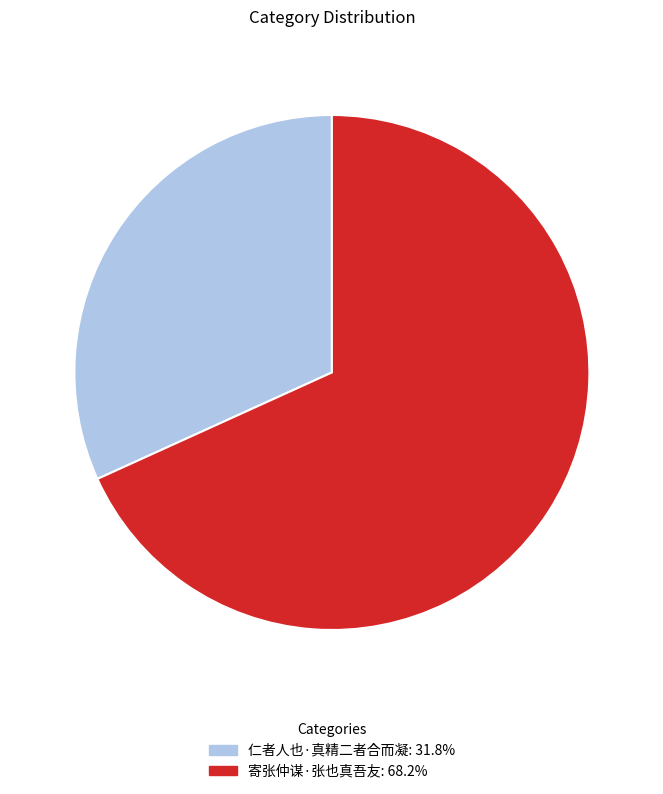

Does 仁者人也·真精二者合而凝 represent more than half of the total?

No